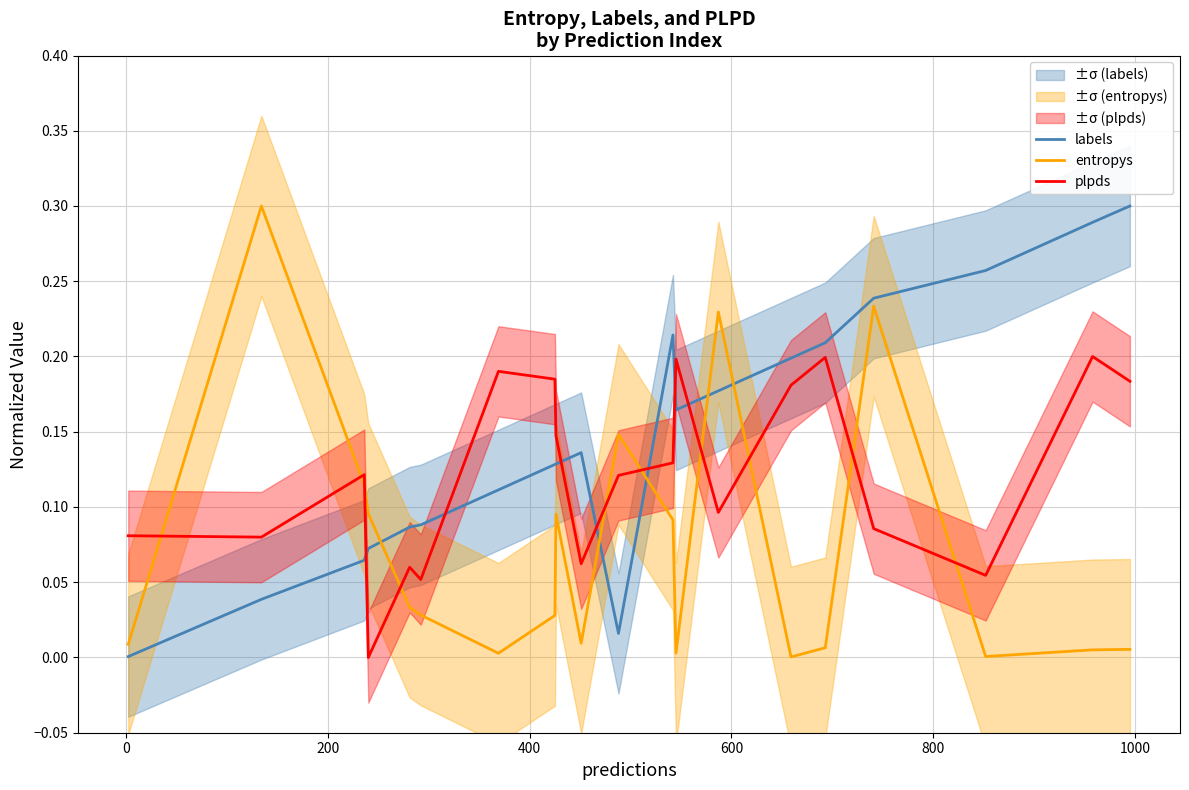

How many positive values does the plpds series have?

19